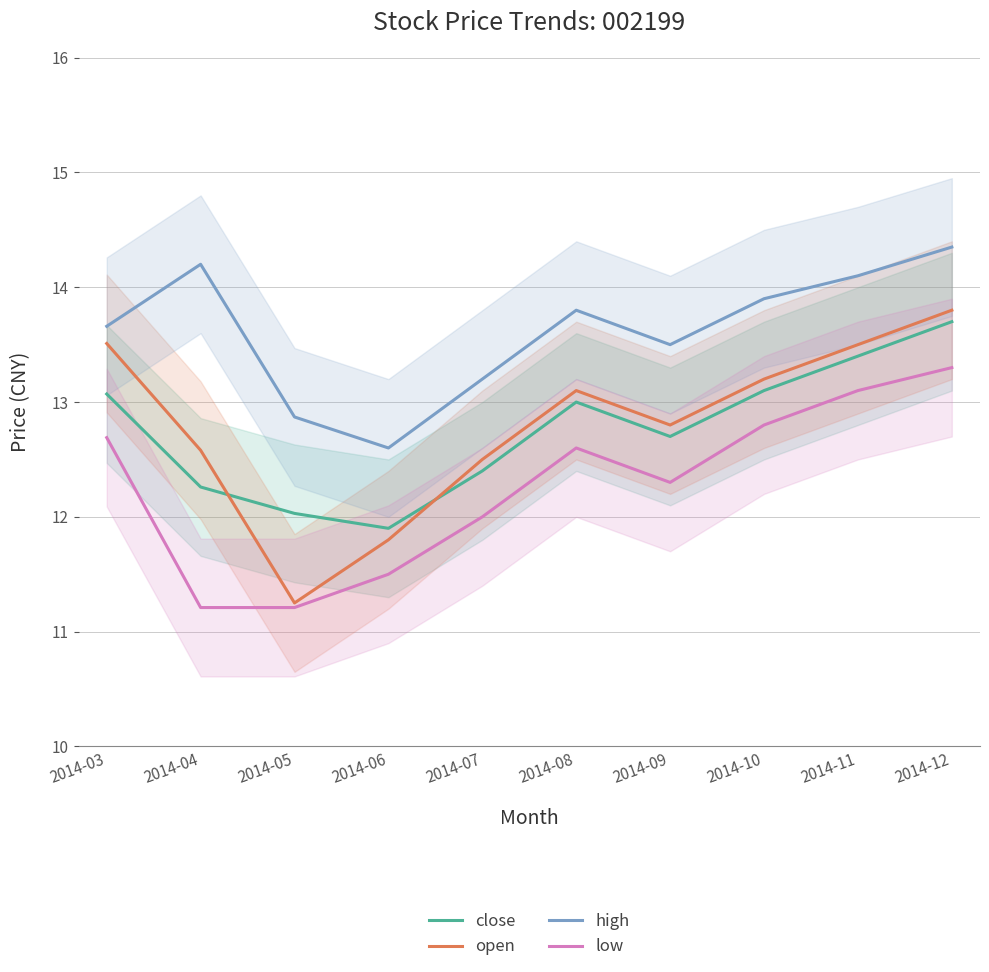

The value of open at 2014-03 is 13.5. True or false?

True